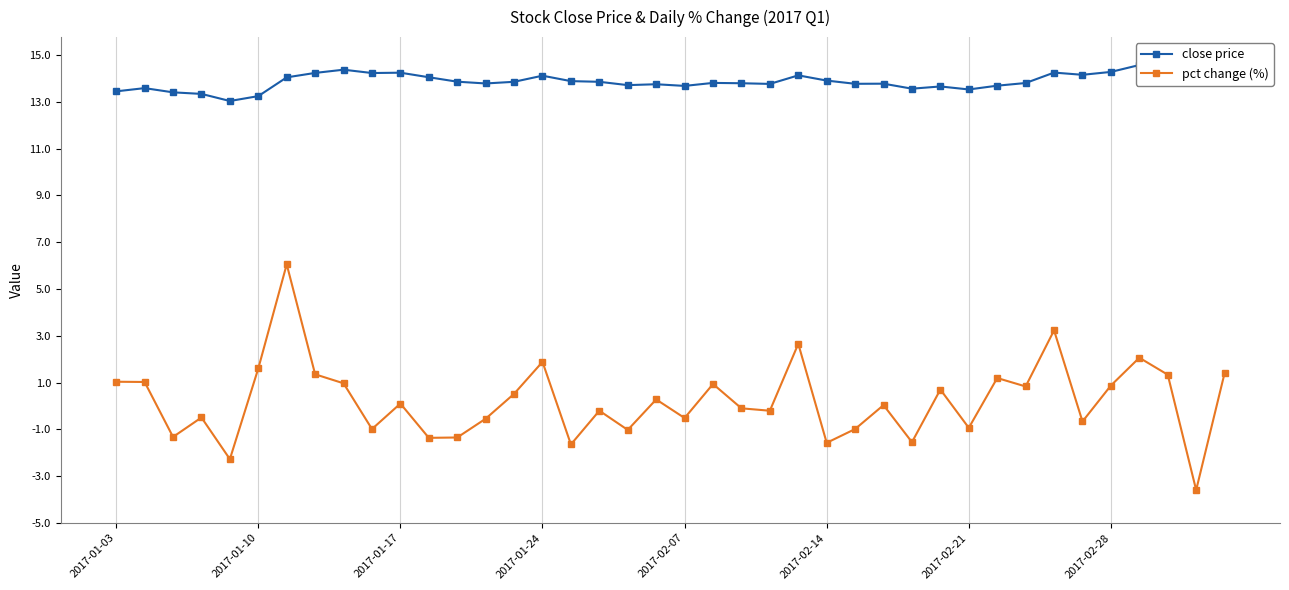

True or false: pct change (%) has a value of 0.9 at 2017-02-28.

True